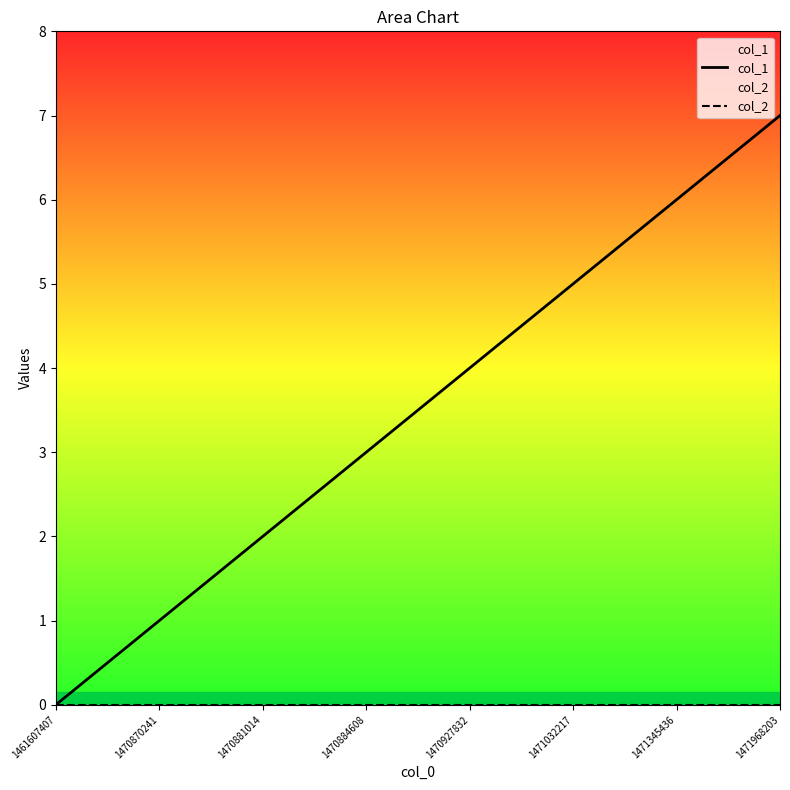

Which has a higher value, 1471032217 or 1470927832?

1471032217